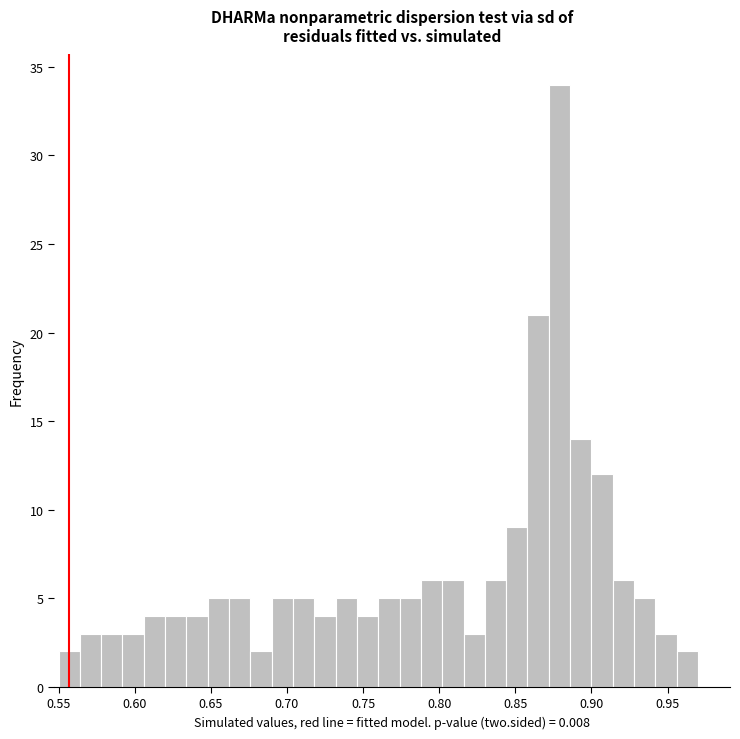

Read against the x-axis, roughly where is the centre of the tallest bar?

0.880